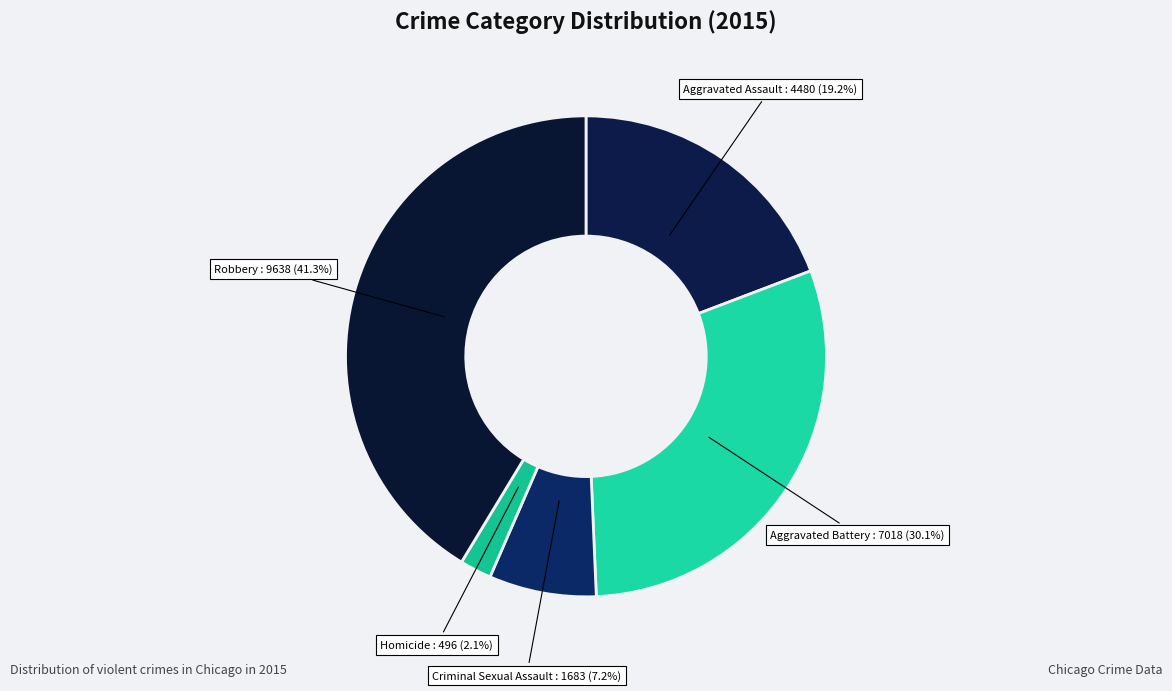

Count the number of slices in the pie.

5